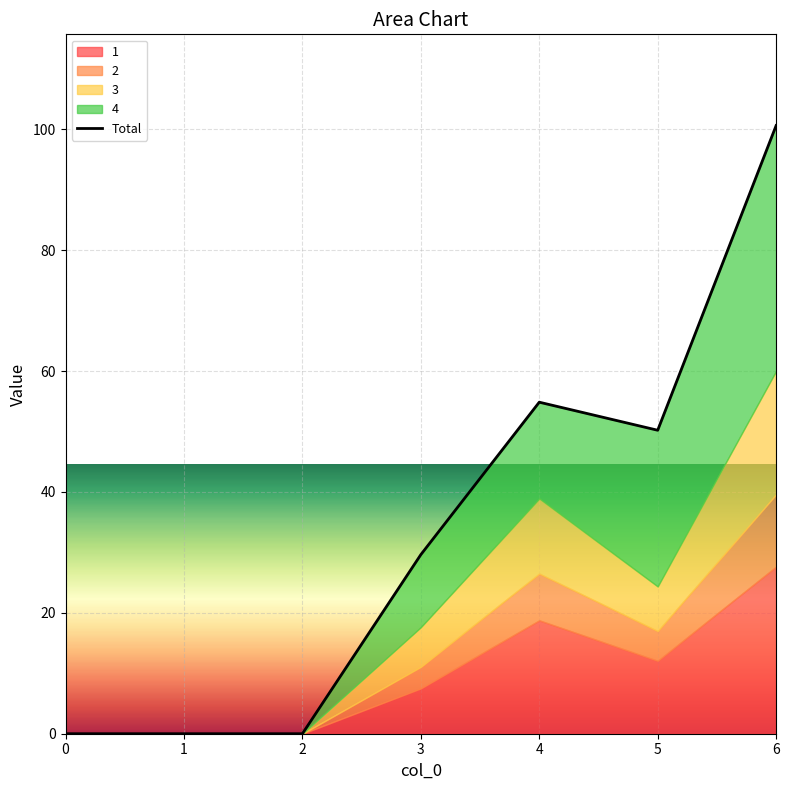

How many values are above zero?

4